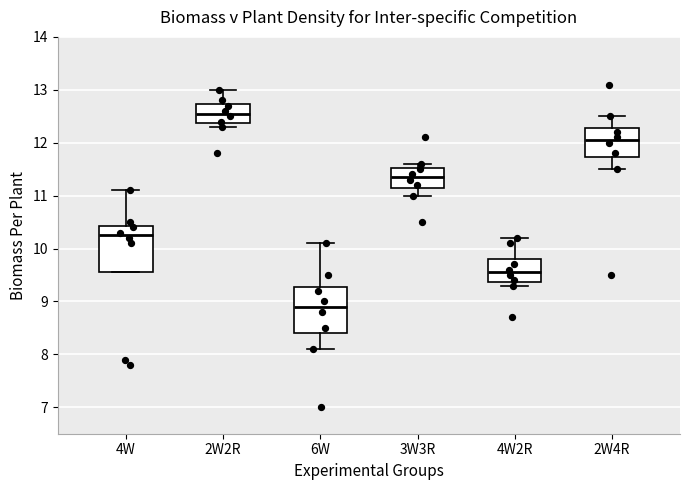

Where is the upper edge of the box for 2W2R on the y-axis? The values are not printed on the chart, so give them approximately, as read against the axis.

12.7